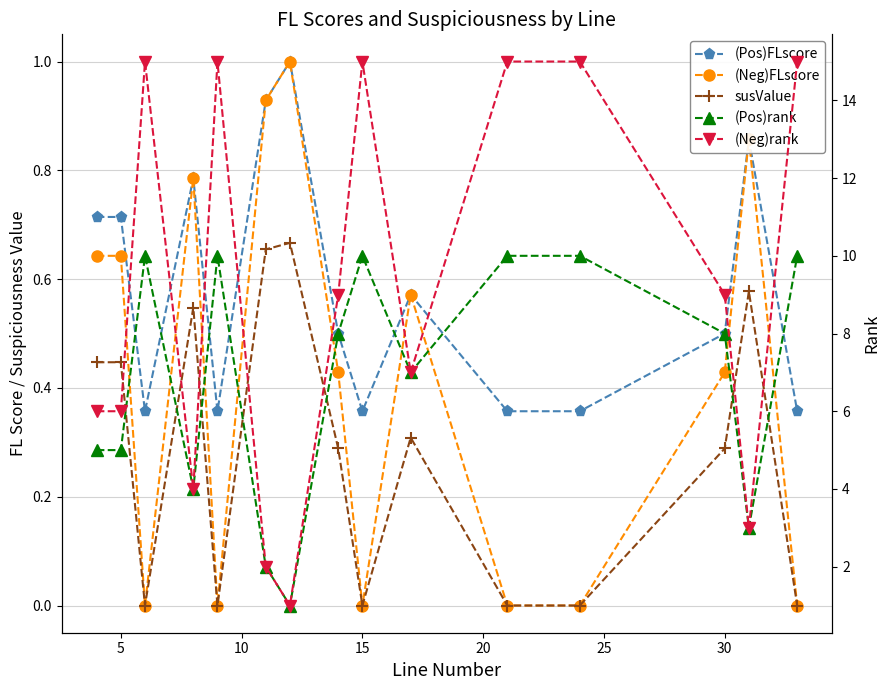

List the series in order of their peak value, lowest first.

susValue, (Pos)FLscore, (Neg)FLscore, (Pos)rank, (Neg)rank